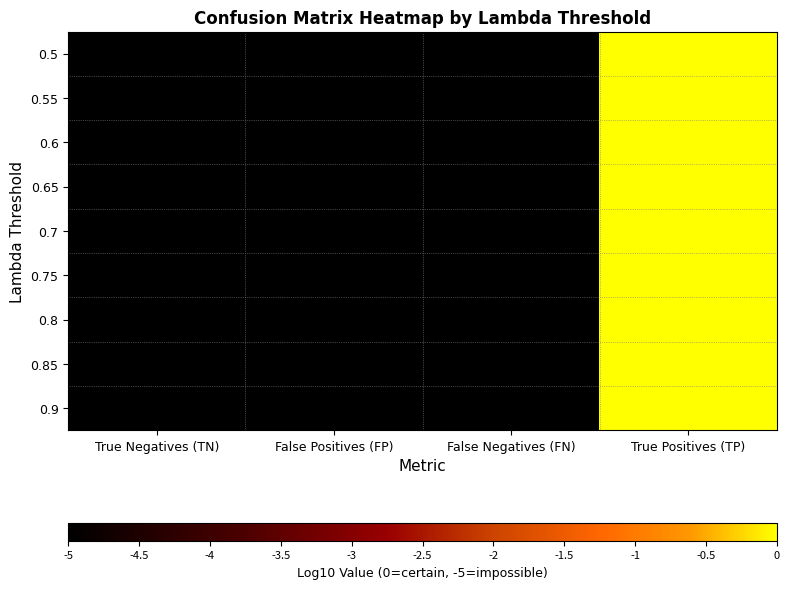

Reading left to right, list all the values displayed in this chart.

0.5: True Negatives (TN)=-5.0	False Positives (FP)=-5.0	False Negatives (FN)=-5.0	True Positives (TP)=0.0
0.55: True Negatives (TN)=-5.0	False Positives (FP)=-5.0	False Negatives (FN)=-5.0	True Positives (TP)=0.0
0.6: True Negatives (TN)=-5.0	False Positives (FP)=-5.0	False Negatives (FN)=-5.0	True Positives (TP)=0.0
0.65: True Negatives (TN)=-5.0	False Positives (FP)=-5.0	False Negatives (FN)=-5.0	True Positives (TP)=0.0
0.7: True Negatives (TN)=-5.0	False Positives (FP)=-5.0	False Negatives (FN)=-5.0	True Positives (TP)=0.0
0.75: True Negatives (TN)=-5.0	False Positives (FP)=-5.0	False Negatives (FN)=-5.0	True Positives (TP)=0.0
0.8: True Negatives (TN)=-5.0	False Positives (FP)=-5.0	False Negatives (FN)=-5.0	True Positives (TP)=0.0
0.85: True Negatives (TN)=-5.0	False Positives (FP)=-5.0	False Negatives (FN)=-5.0	True Positives (TP)=0.0
0.9: True Negatives (TN)=-5.0	False Positives (FP)=-5.0	False Negatives (FN)=-5.0	True Positives (TP)=0.0